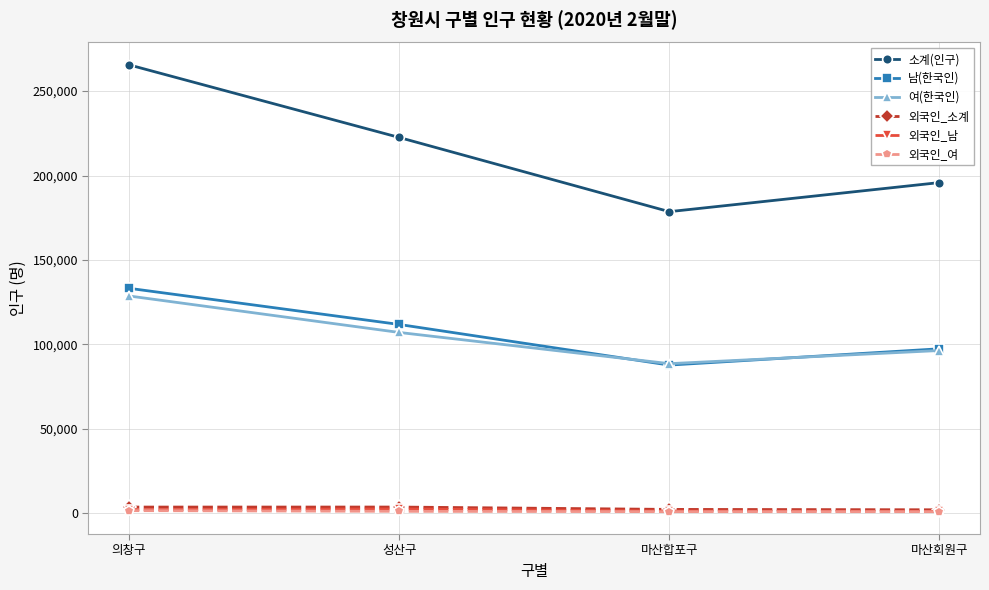

What is the highest value of the 외국인_소계 series?

3671